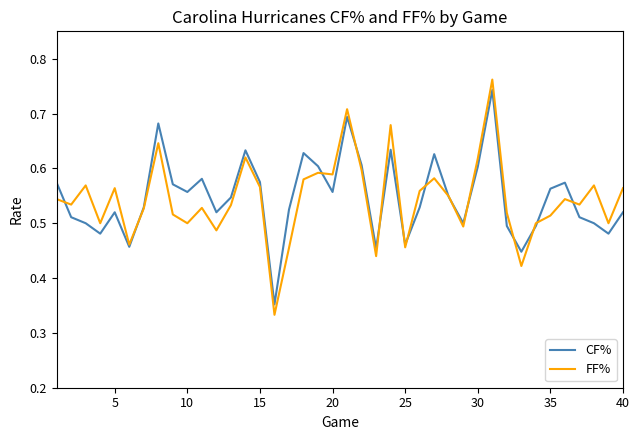

Which series has the largest range (max minus min)?

FF%